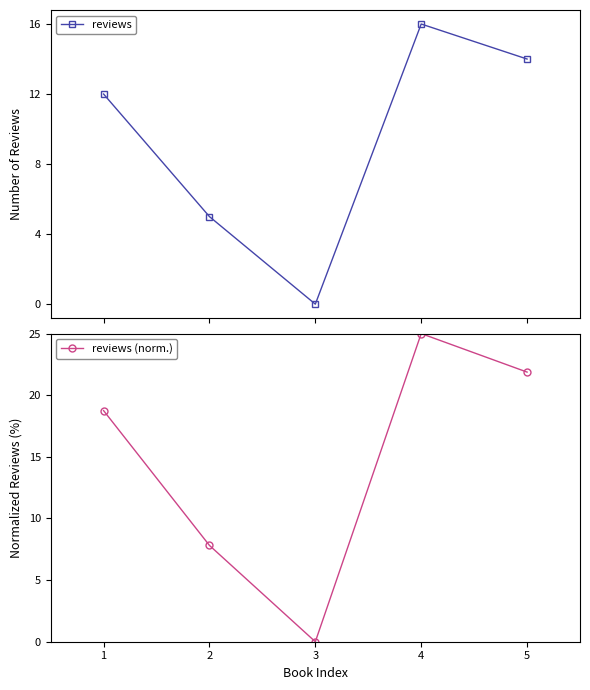

What is the value of the reviews (norm.) point at the 2nd from the left?

7.8